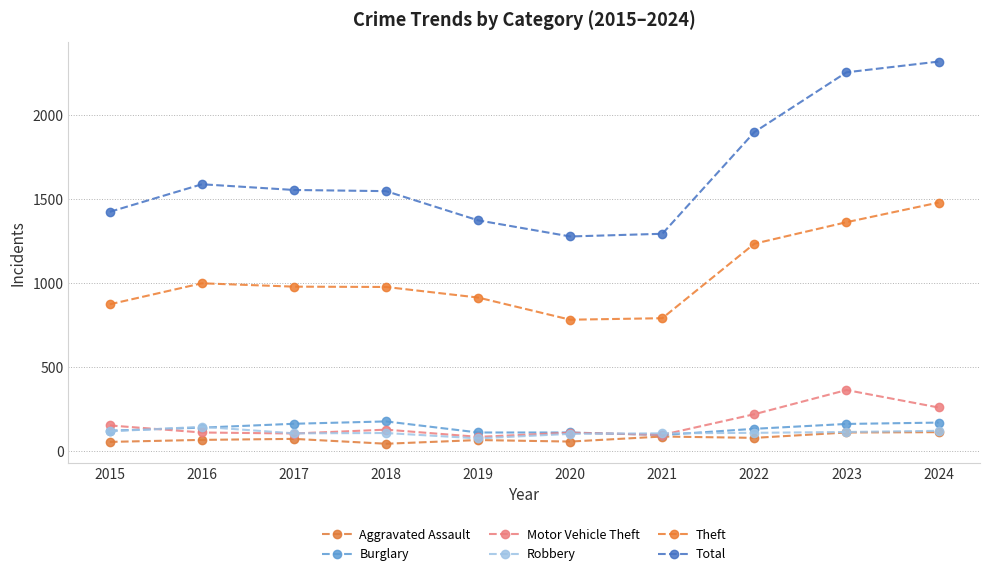

Between 2021 and 2024, which series saw the biggest shift?

Total